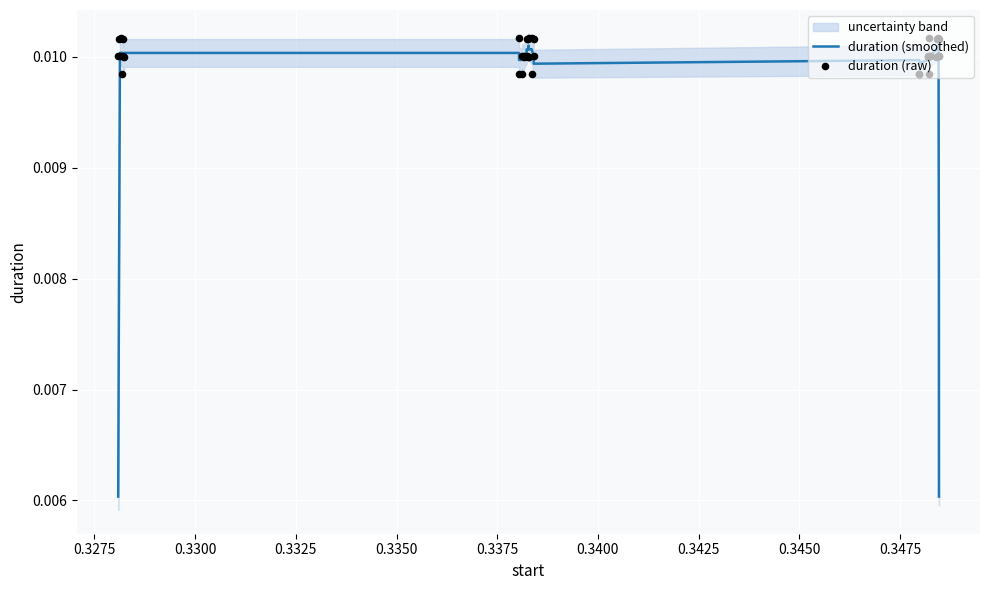

Which series has the widest spread of Y values?

duration (smoothed)